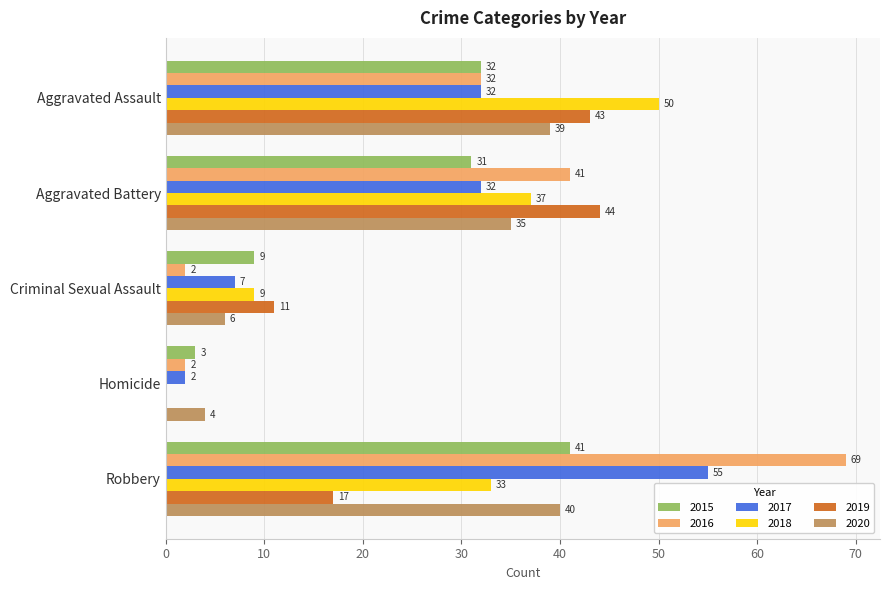

How many data points does each series have?

5